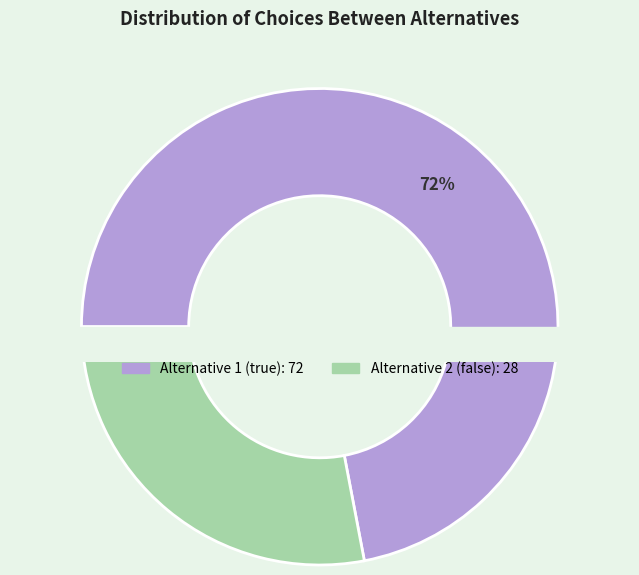

Is there any slice that represents more than half of the pie?

Yes